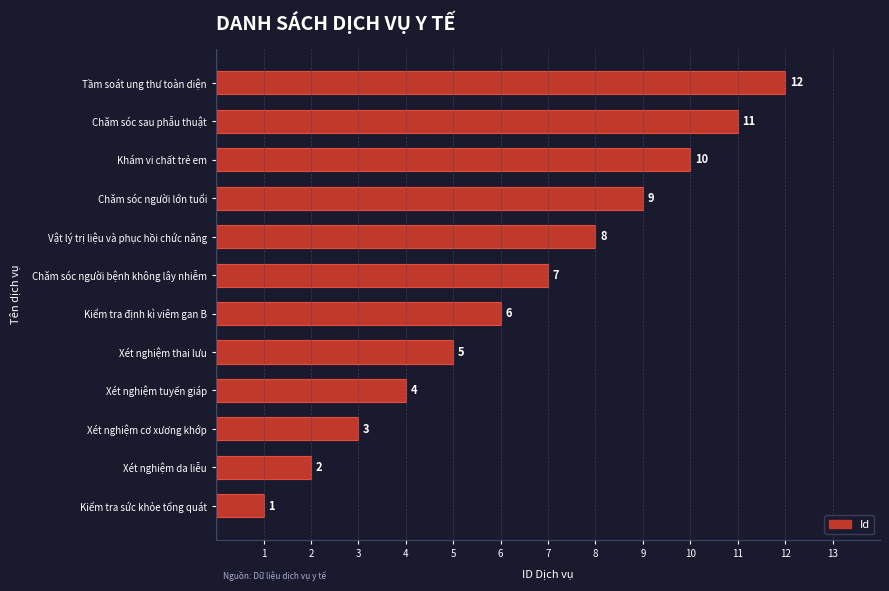

What is the difference between the maximum and minimum values?

11